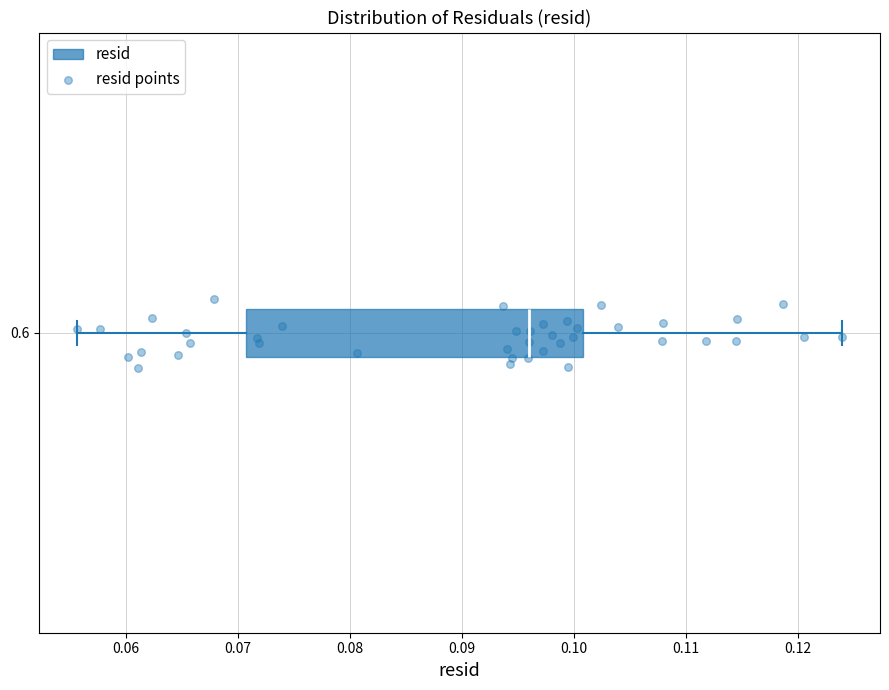

Read this box plot against the x-axis: the position of the median line, the range covered by the box, and the ends of both whiskers. The values are not printed on the chart, so give them approximately, as read against the axis.

median 0.096, box 0.071 to 0.101, whiskers 0.056 to 0.124